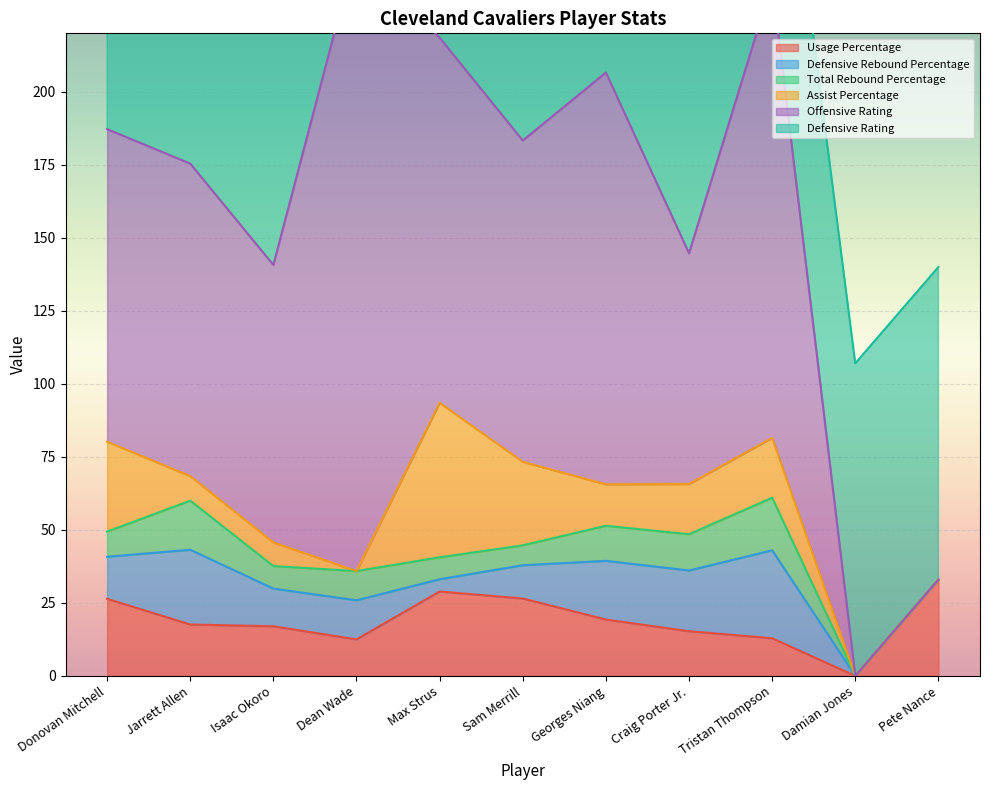

Rank the series by their maximum value, from highest to lowest.

Offensive Rating, Defensive Rating, Assist Percentage, Usage Percentage, Defensive Rebound Percentage, Total Rebound Percentage